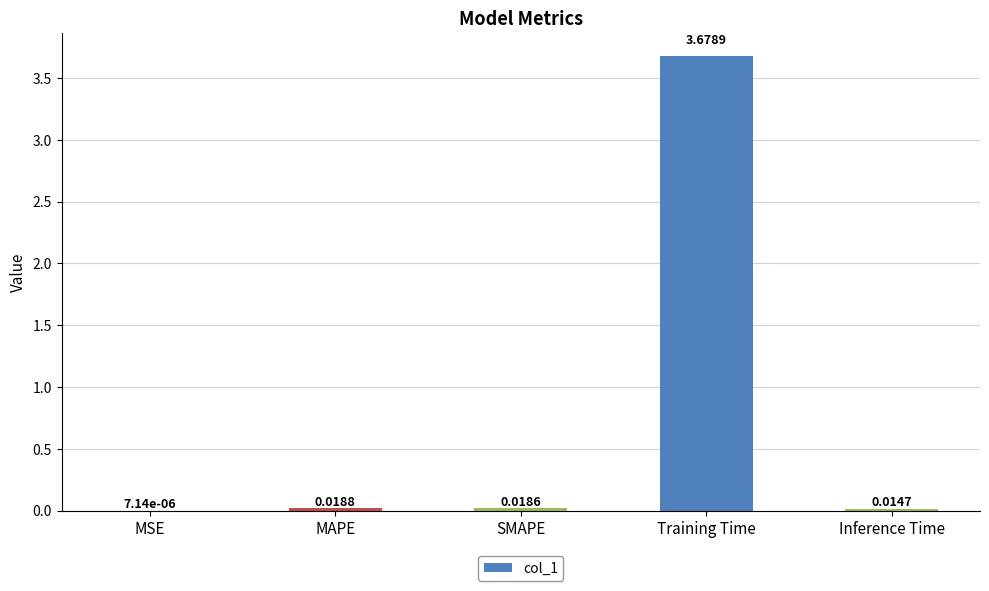

Which category has the highest value across all series?

Training Time